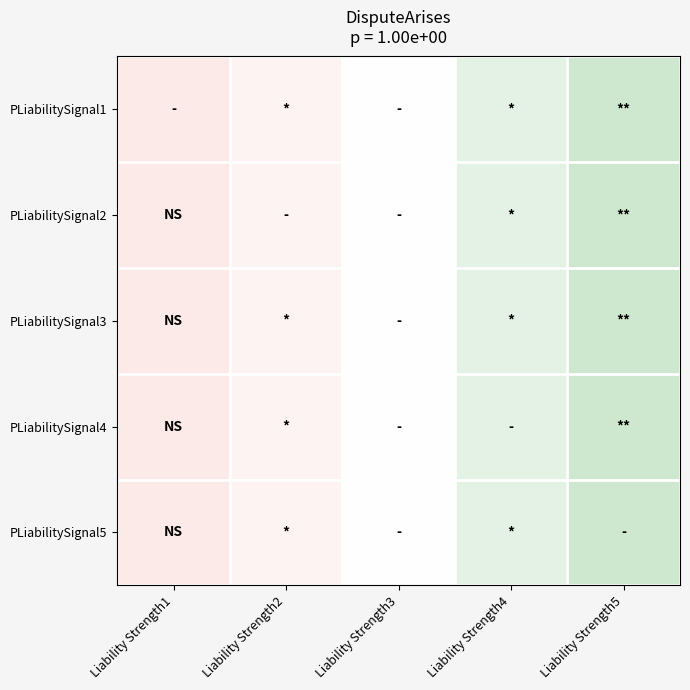

At which category does the chart reach its peak across all series?

Liability Strength5